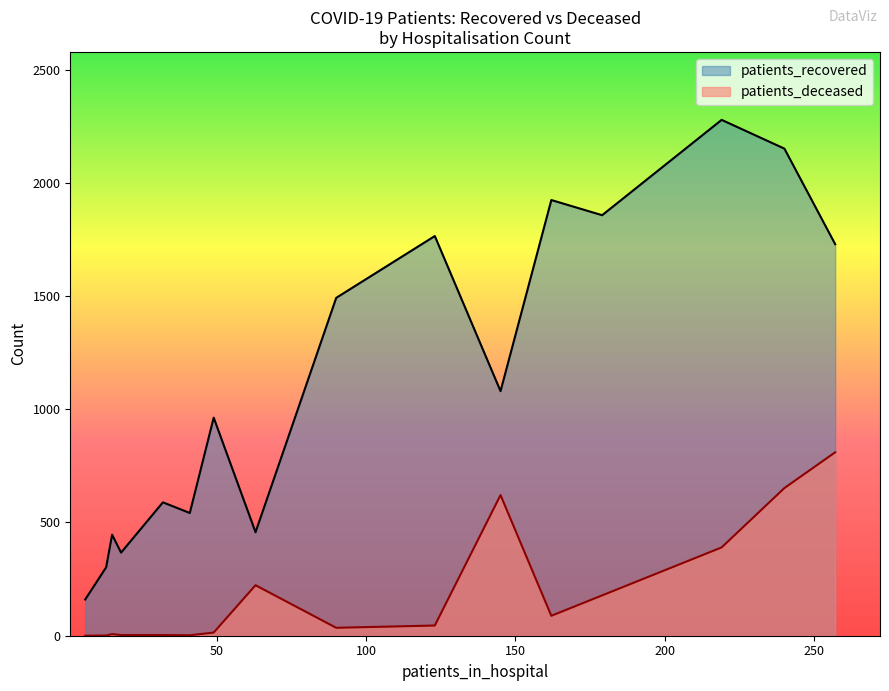

What is the maximum value for patients_recovered?

2278